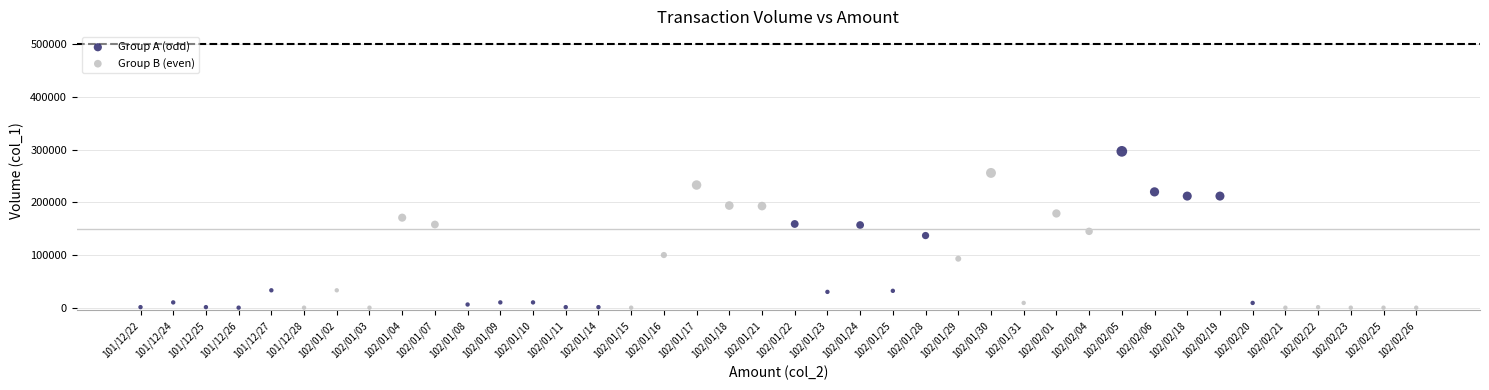

Which series has the widest spread of Y values?

Group A (odd)